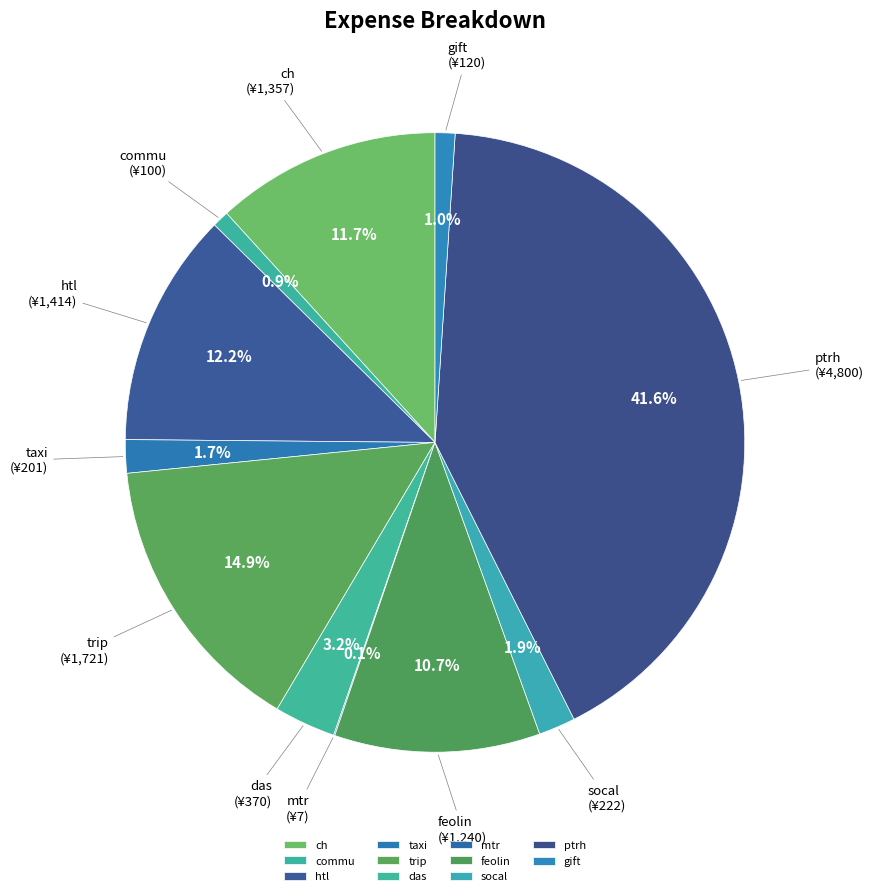

What percentage is the htl slice, to the nearest percent?

12%